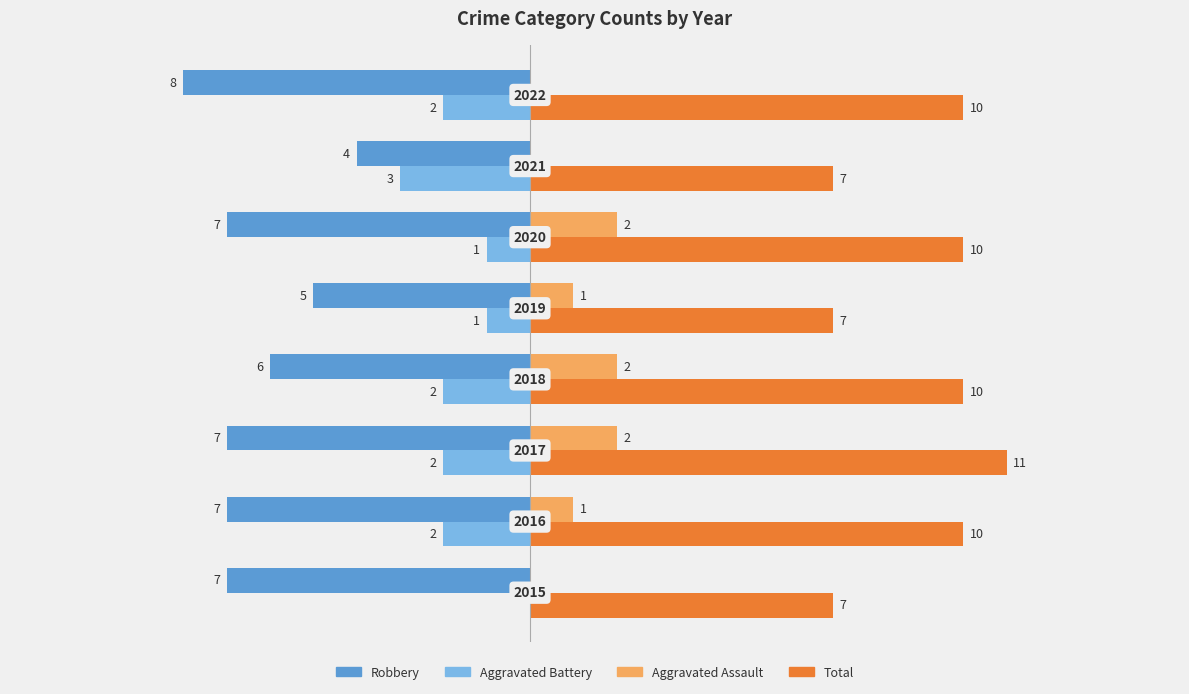

Which series has the largest total across all categories?

Total